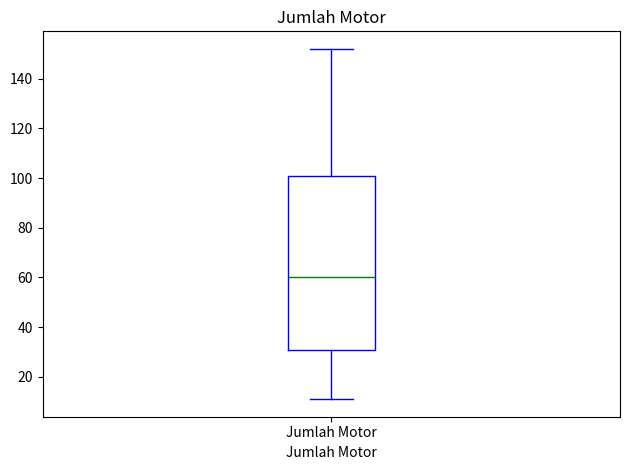

Read this box plot against the y-axis: the position of the median line, the range covered by the box, and the ends of both whiskers. The values are not printed on the chart, so give them approximately, as read against the axis.

median 60, box 30 to 102, whiskers 12 to 152